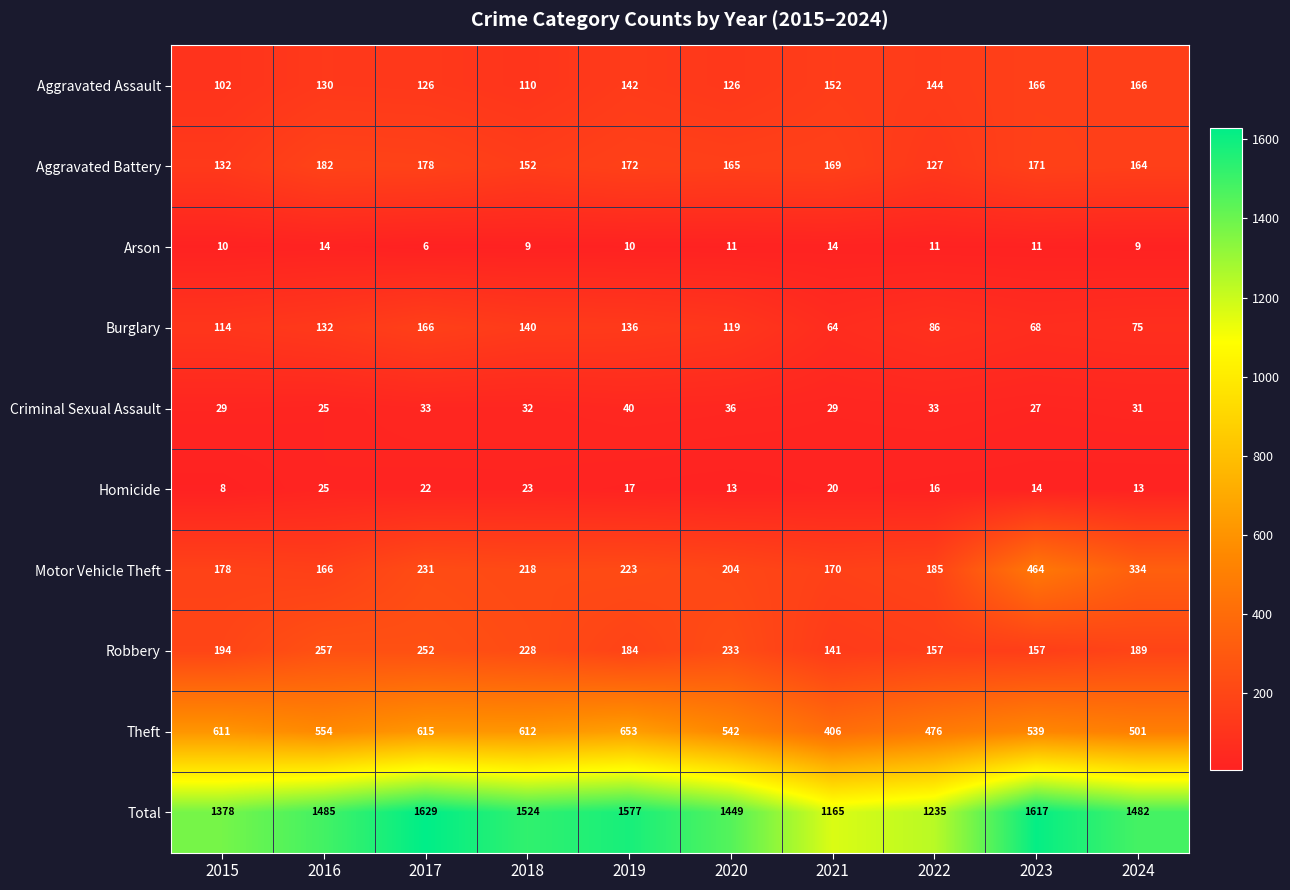

What is the total value across all series at 2017?

3258